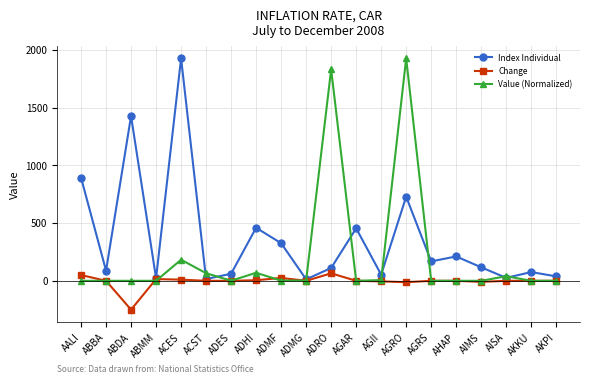

Which series changed the most between ACES and AHAP?

Index Individual